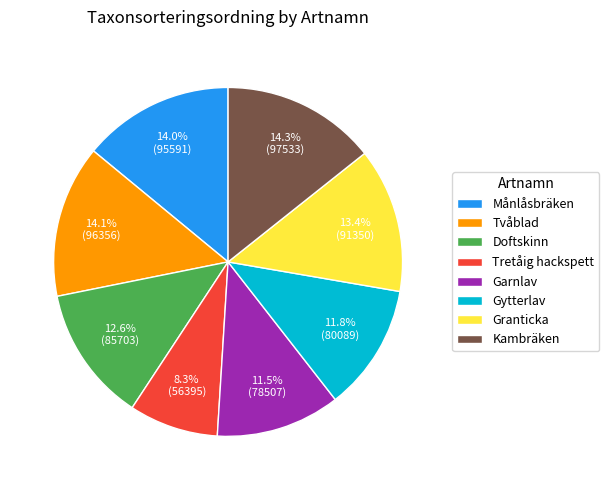

Which category has the smallest portion of the pie?

Tretåig hackspett